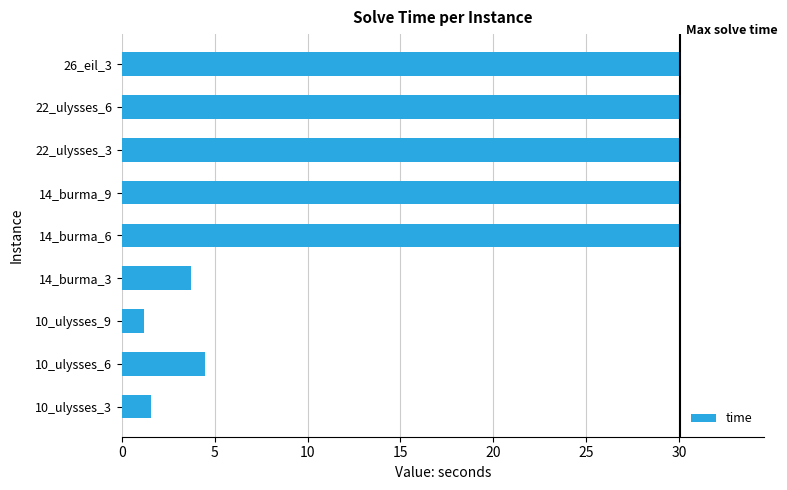

Which has a higher value, 26_eil_3 or 10_ulysses_3?

26_eil_3